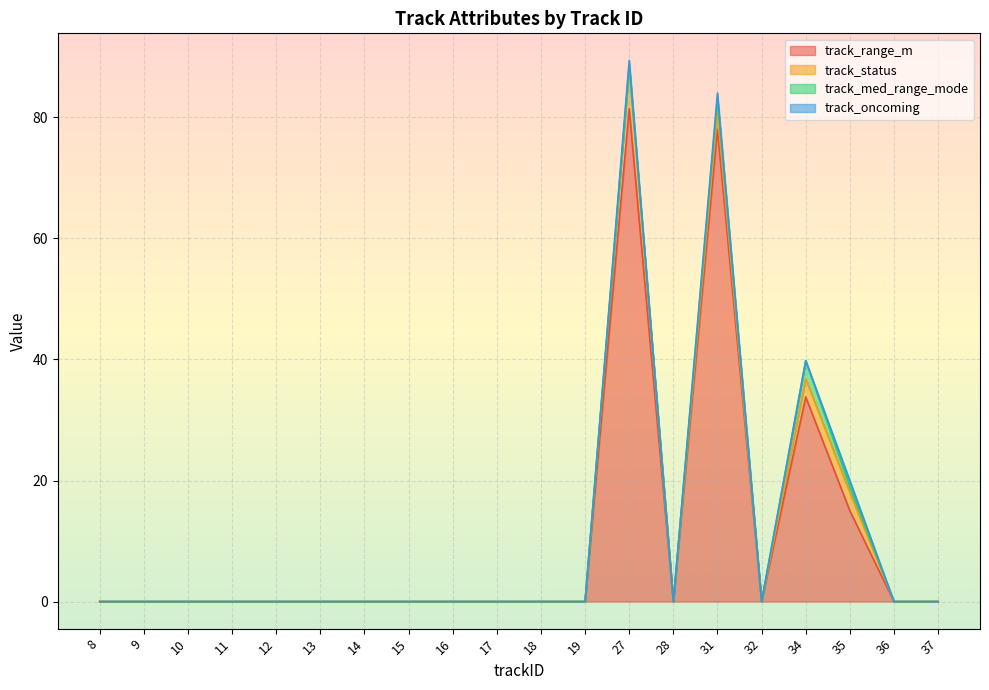

In track_range_m, how many points are higher than both neighbors (excluding endpoints)?

3